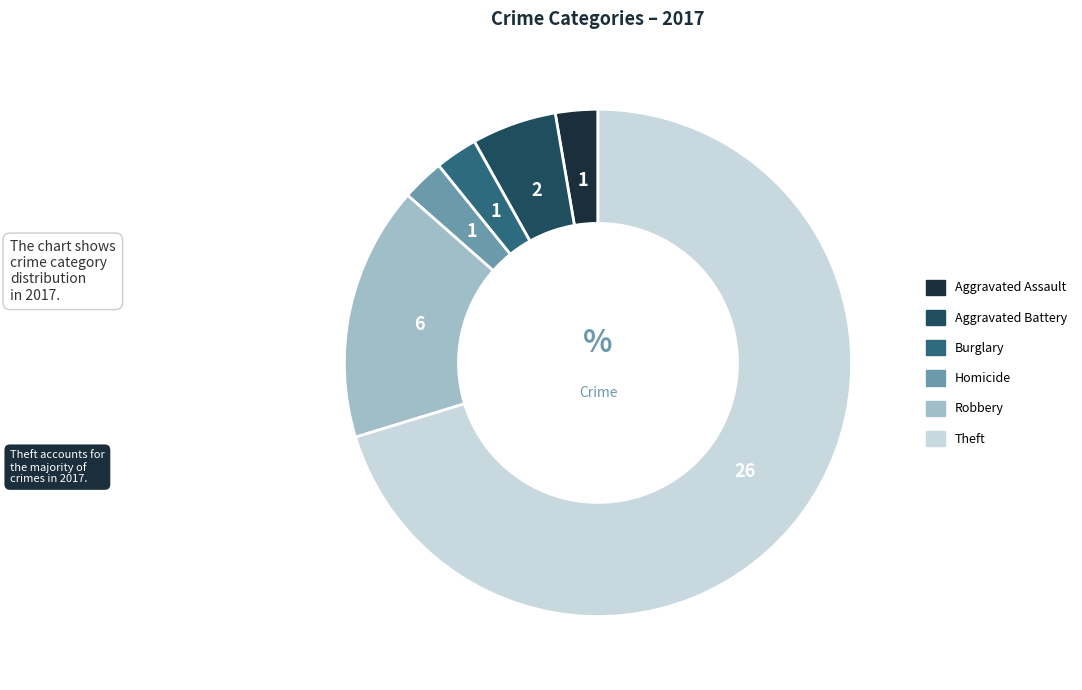

Is there a majority slice in this chart?

Yes